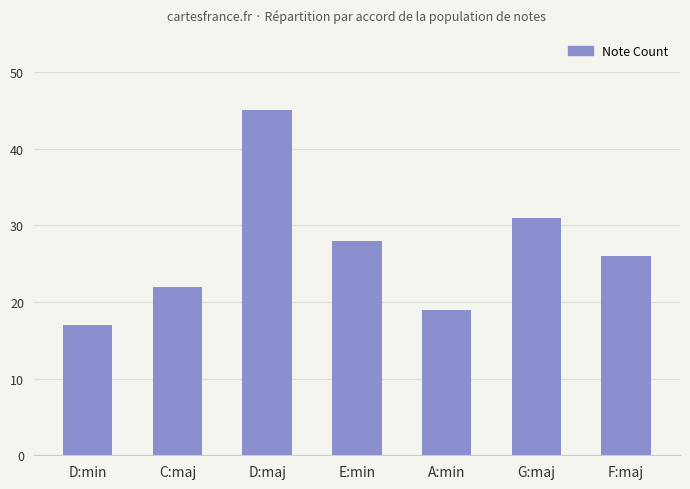

Does the chart contain any negative values?

No